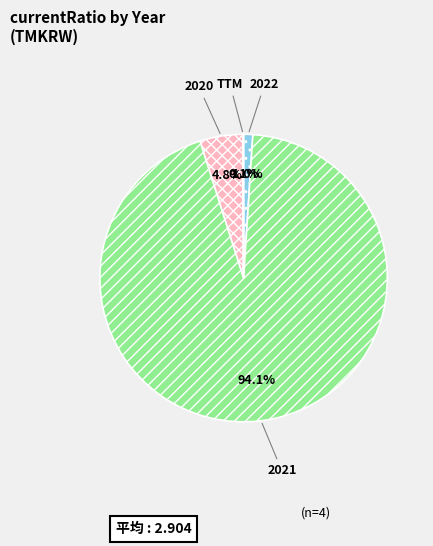

How much of the chart is everything except 2020?

95.2%